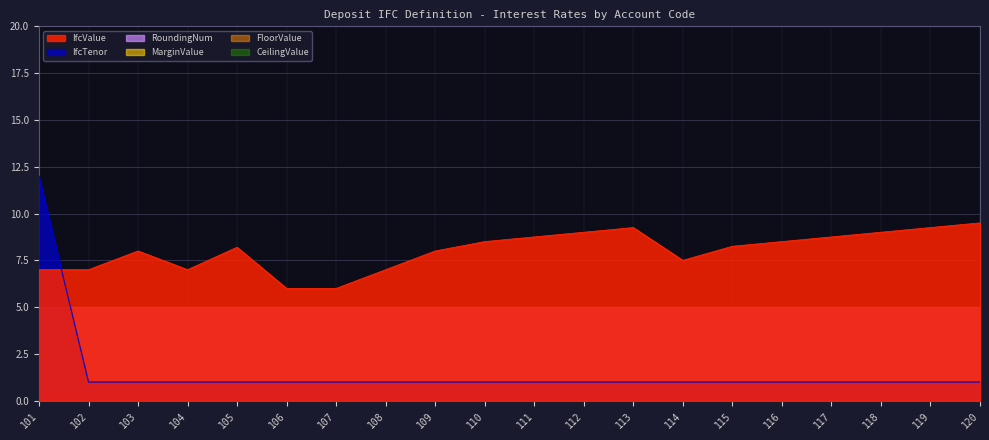

Which category has the highest value in the MarginValue series?

101